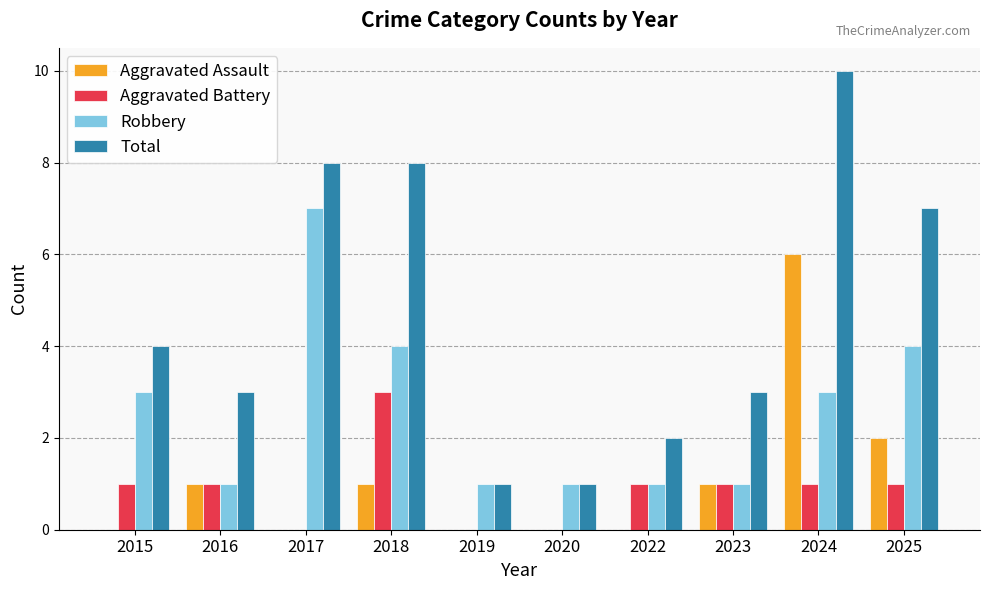

At which category is the sum across all series the highest?

2024